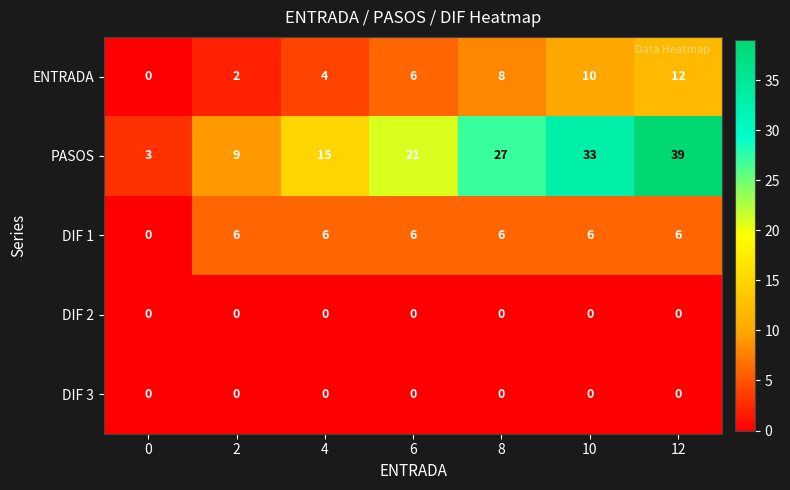

How many series are shown in this chart?

5